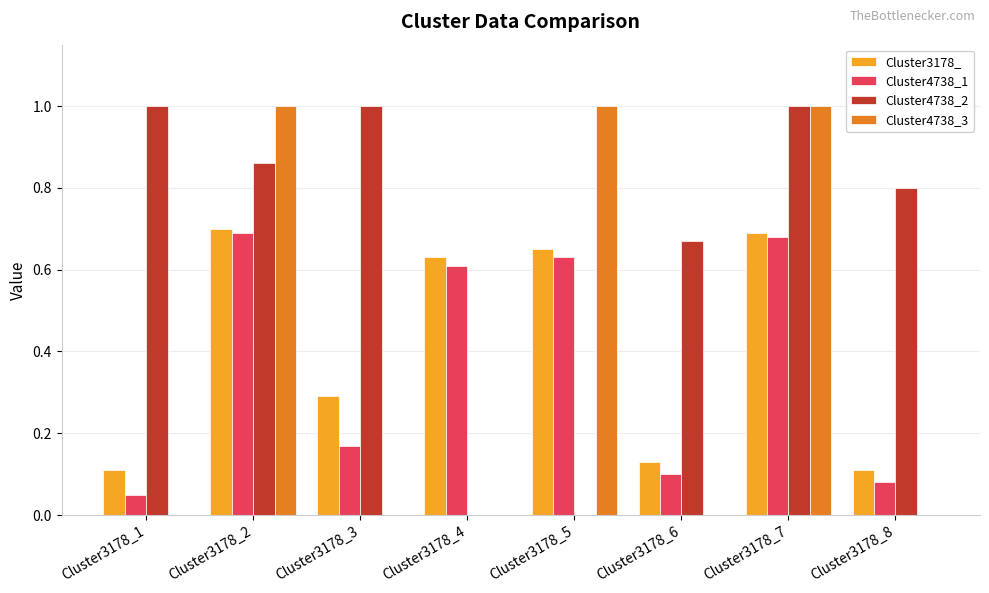

How many distinct data groups are displayed?

4